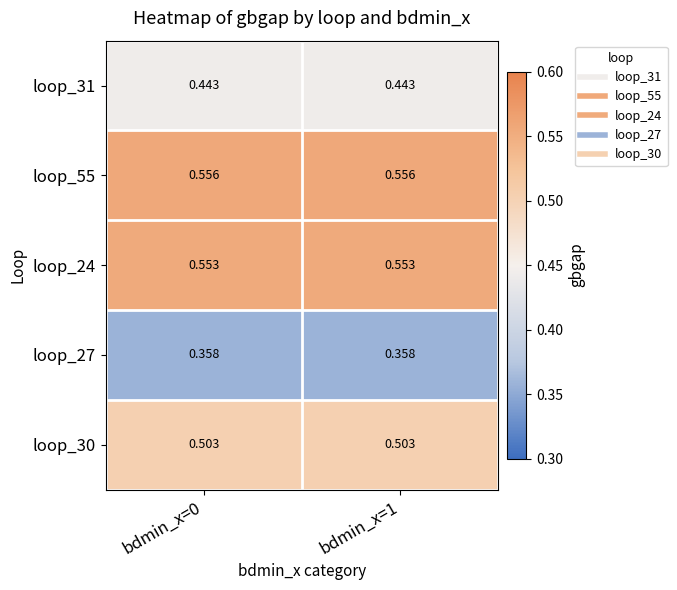

Is the value of loop_31 at bdmin_x=1 greater than the value of loop_30 at bdmin_x=0?

No